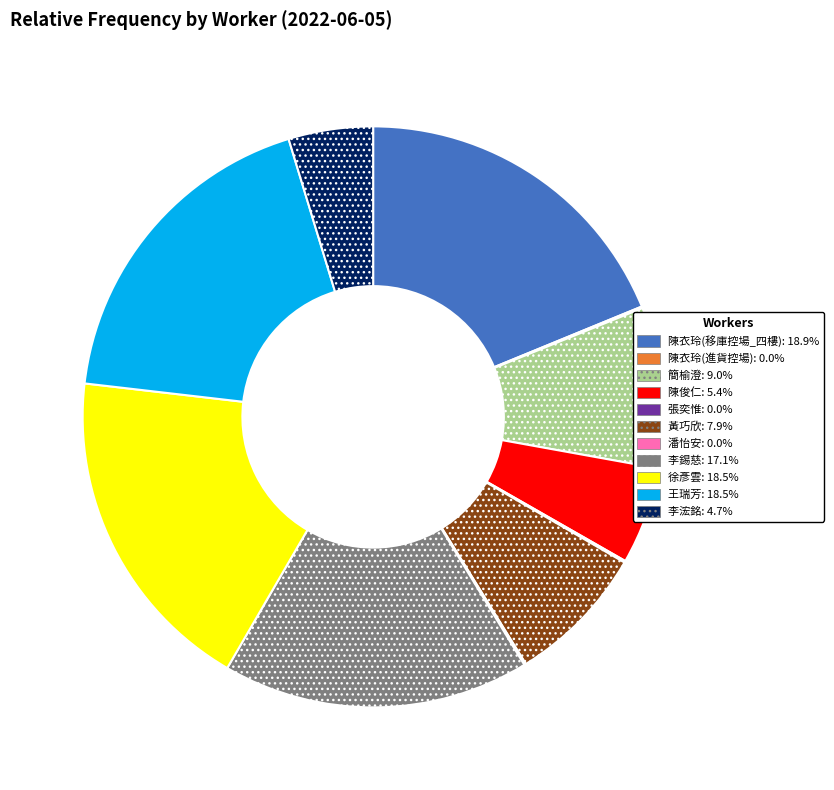

Is the sum of 李錫慈 and 陳衣玲(移庫控場_四樓) greater than half?

No